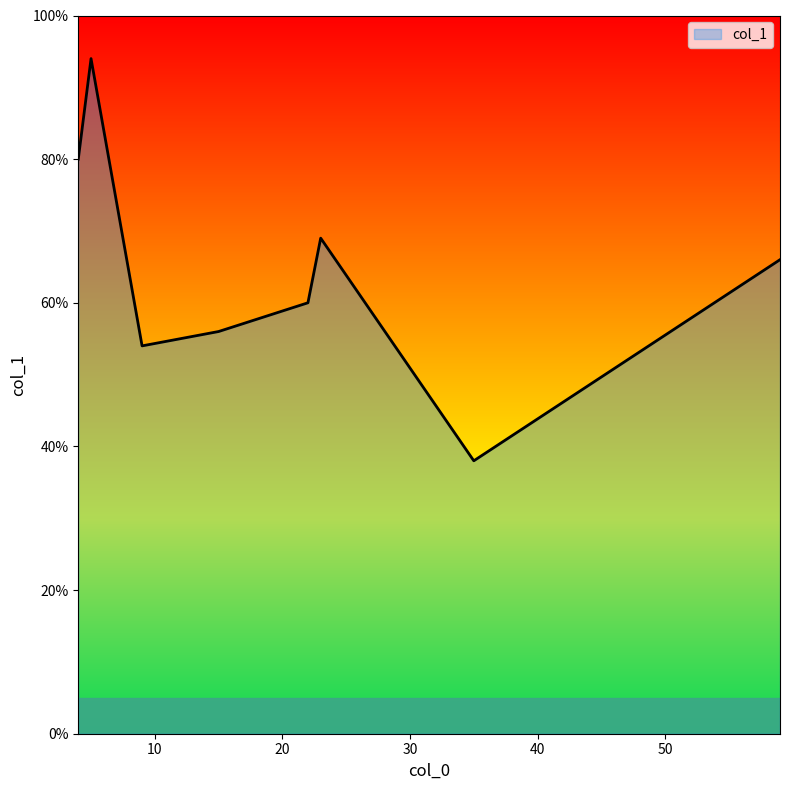

True or false: there are more than 0 points higher than both neighbors.

True